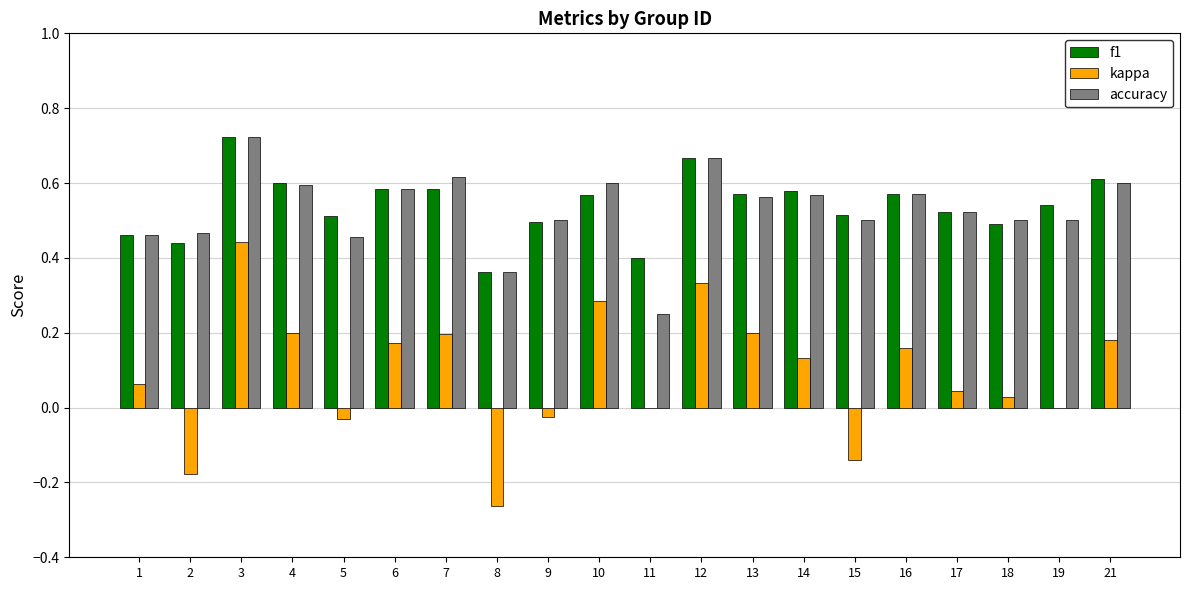

At which label does accuracy reach its peak?

3